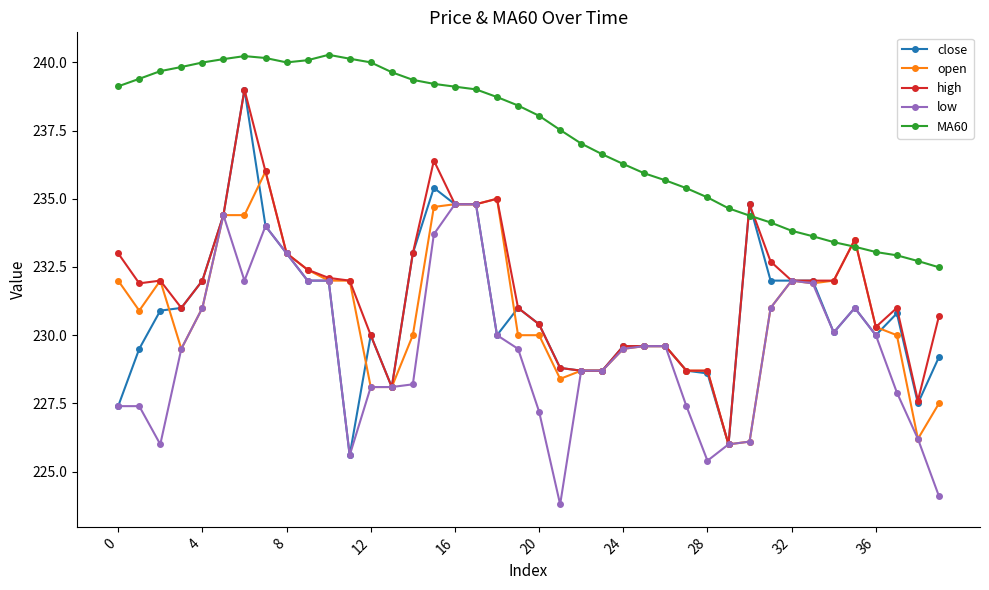

How many lines are shown in the chart?

5